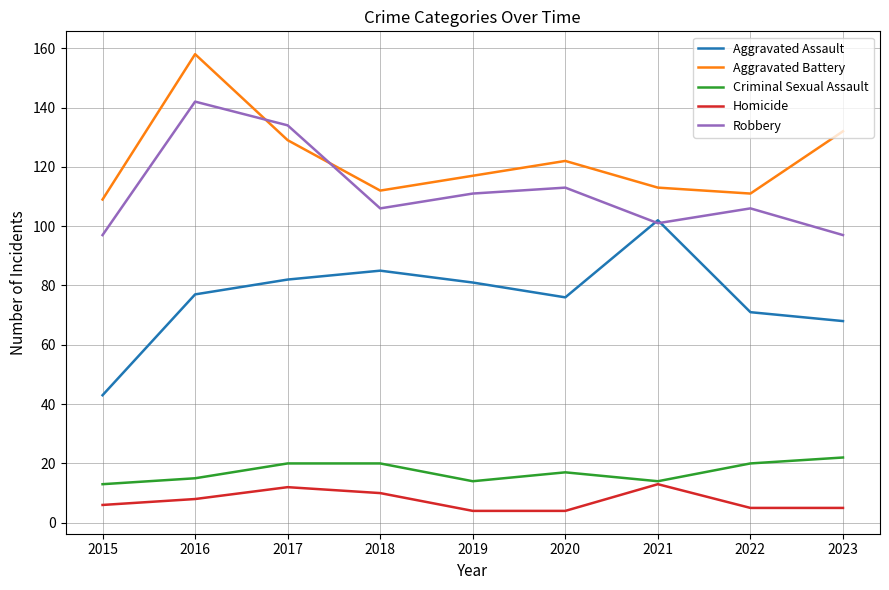

List the series in order of their peak value, highest first.

Aggravated Battery, Robbery, Aggravated Assault, Criminal Sexual Assault, Homicide